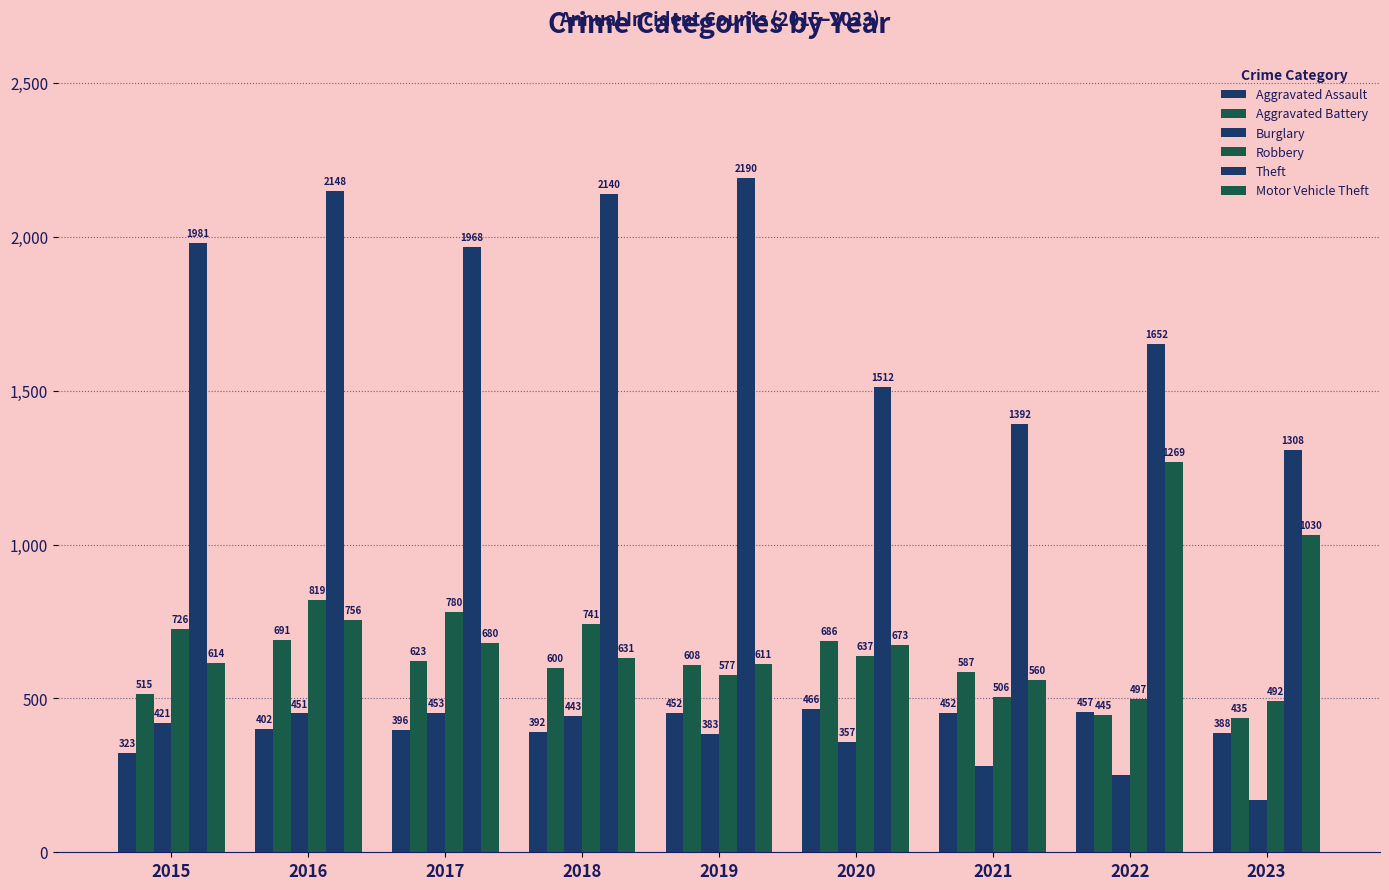

At 2020, list the series in order from smallest to largest.

Burglary, Aggravated Assault, Robbery, Motor Vehicle Theft, Aggravated Battery, Theft